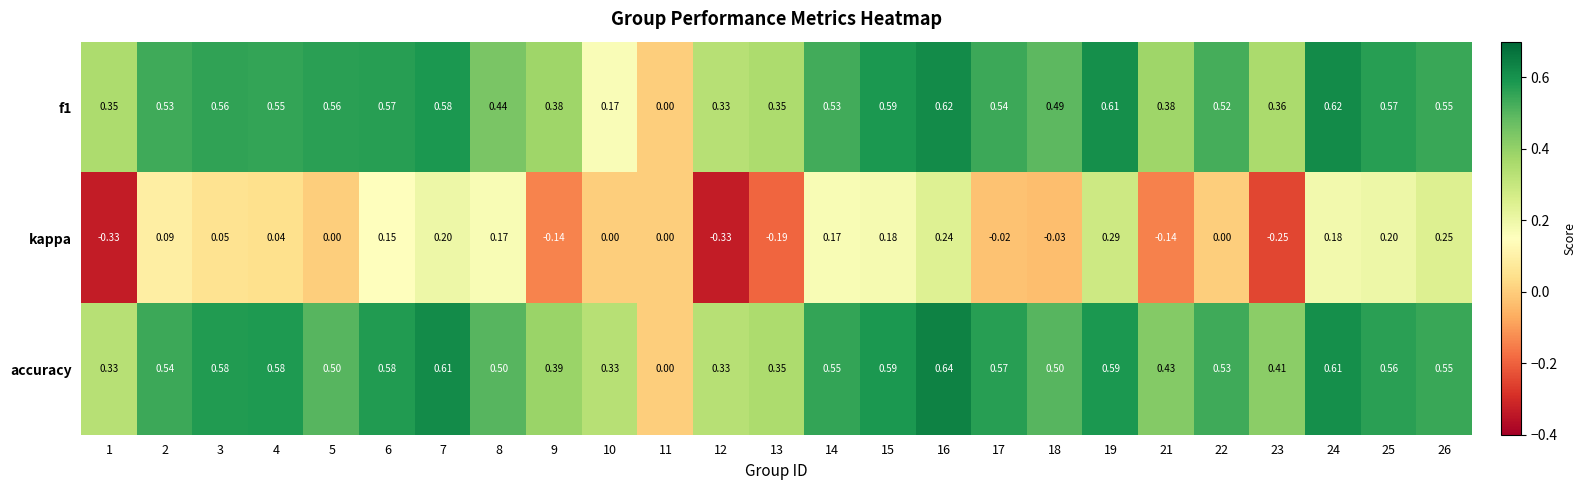

Which series has the largest total across all categories?

accuracy